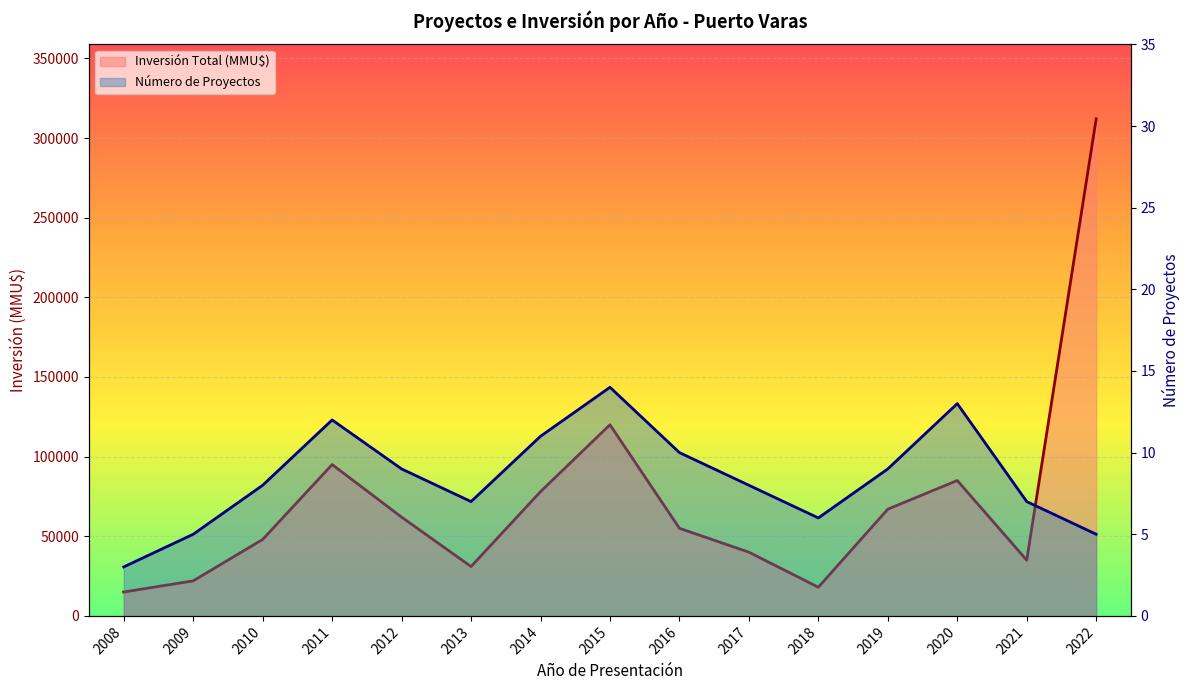

At which category does the chart reach its minimum across all series?

2008